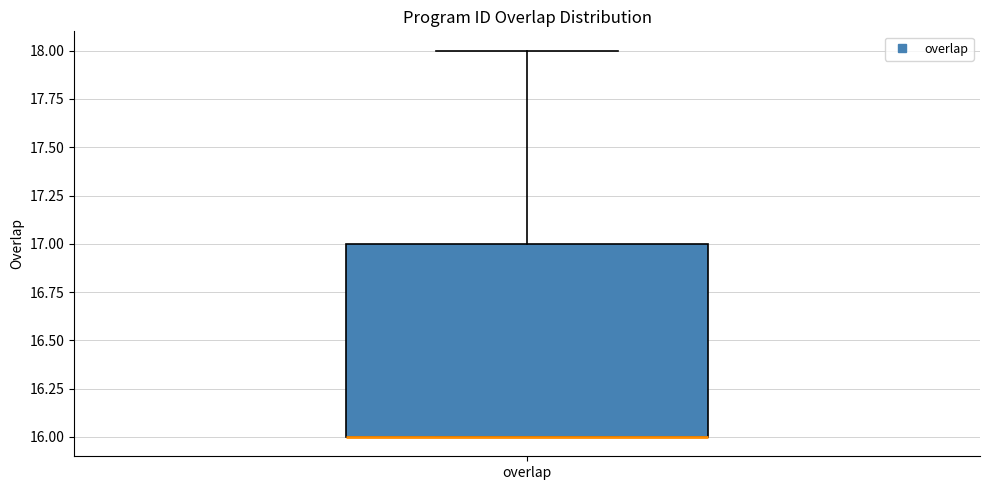

Read this box plot against the y-axis: the position of the median line, the range covered by the box, and the ends of both whiskers. The values are not printed on the chart, so give them approximately, as read against the axis.

median 16 (drawn on the box's lower edge), box 16 to 17, whiskers 16 to 18